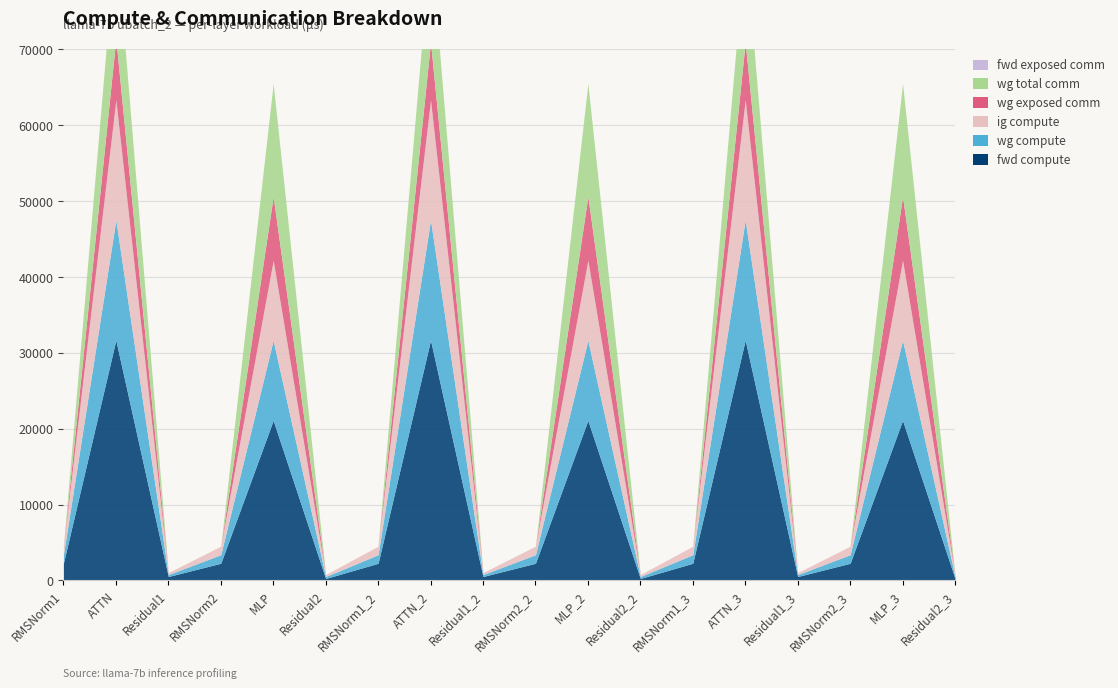

True or false: wg total comm has more than 1 points higher than both neighbors.

True